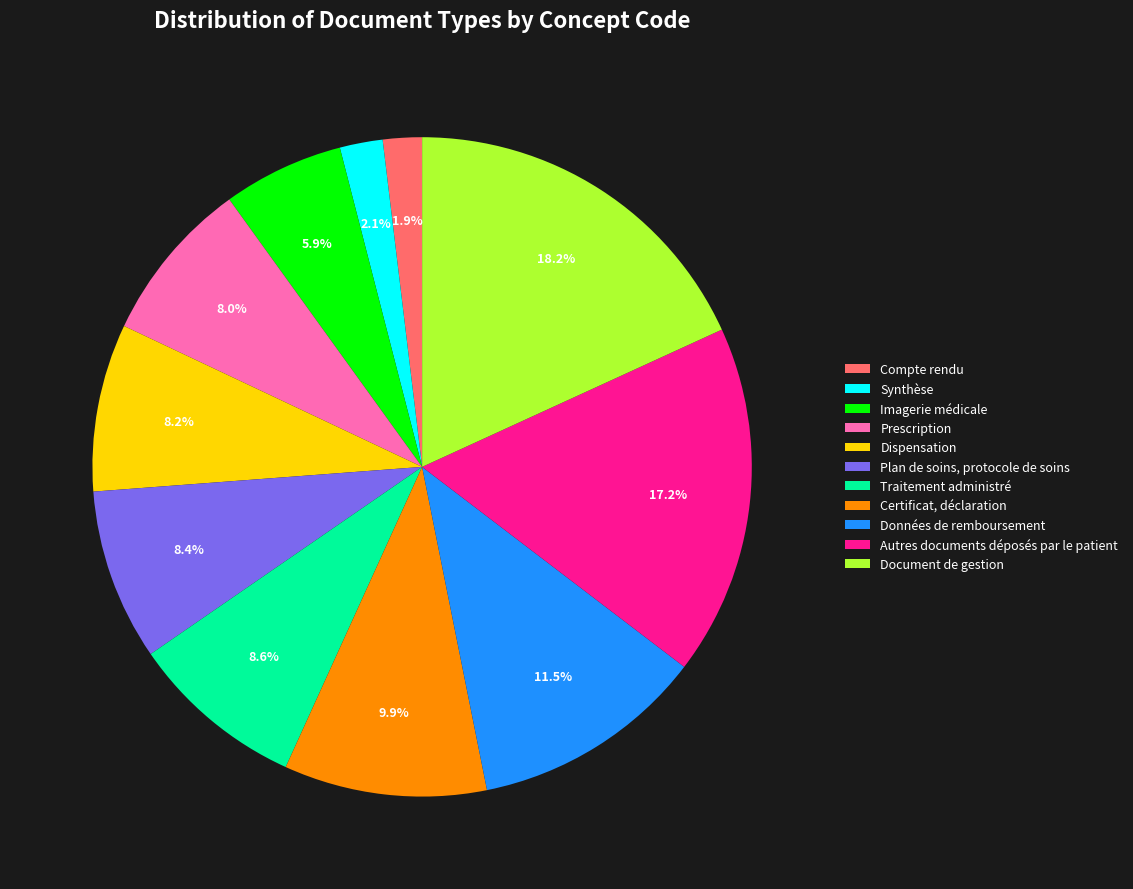

Rank the categories by value from highest to lowest.

Document de gestion, Autres documents déposés par le patient, Données de remboursement, Certificat, déclaration, Traitement administré, Plan de soins, protocole de soins, Dispensation, Prescription, Imagerie médicale, Synthèse, Compte rendu